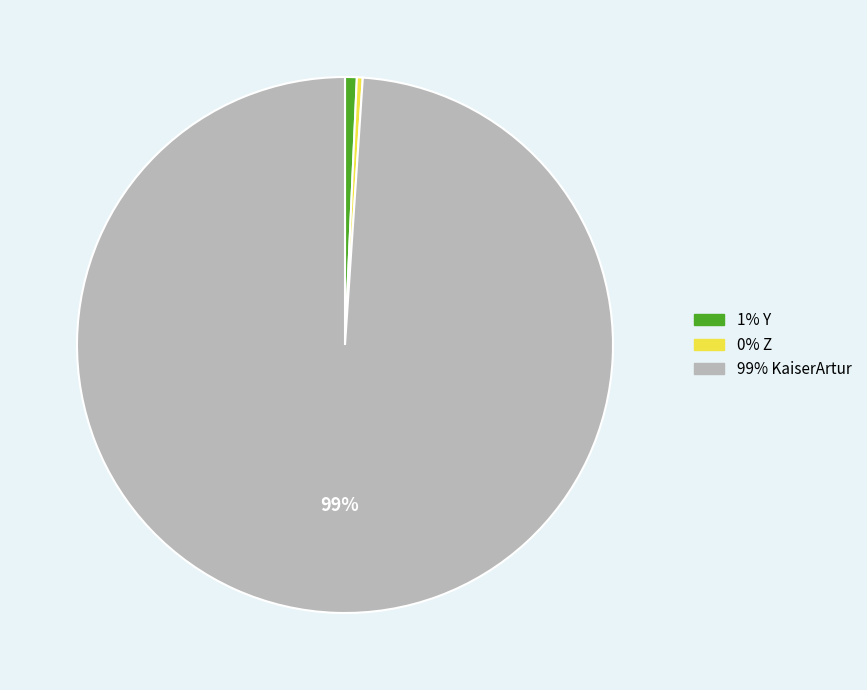

Combined, do 99% KaiserArtur and 1% Y account for over 50%?

Yes